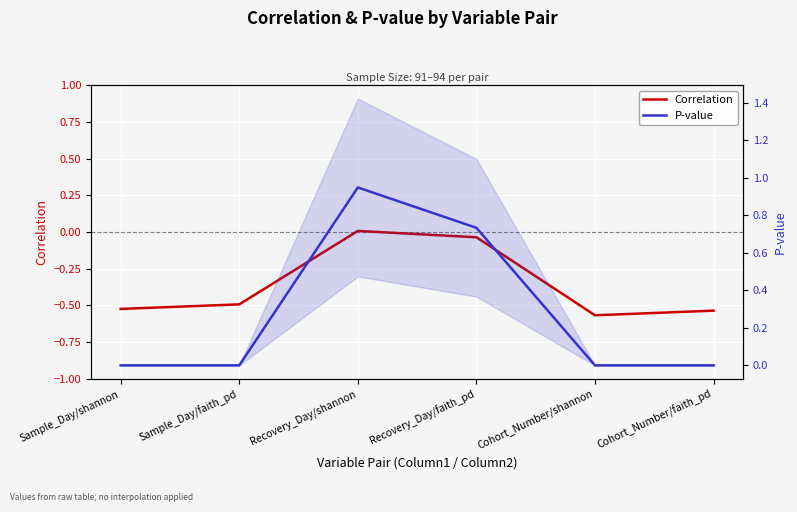

What is the approximate value of P-value at Recovery_Day/shannon?

0.9